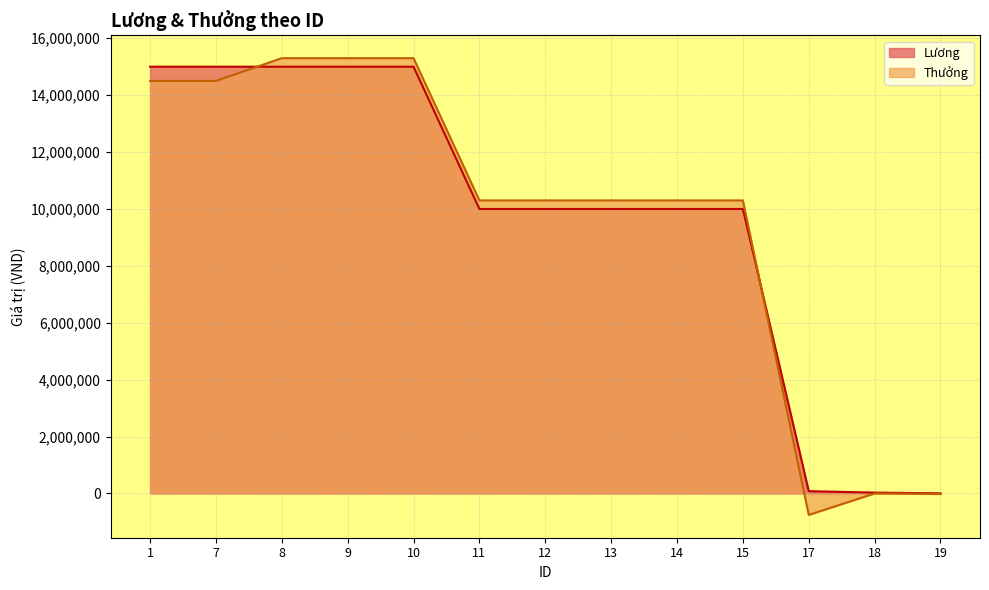

After their last crossing, which series has the higher values: Thưởng or Lương?

Lương